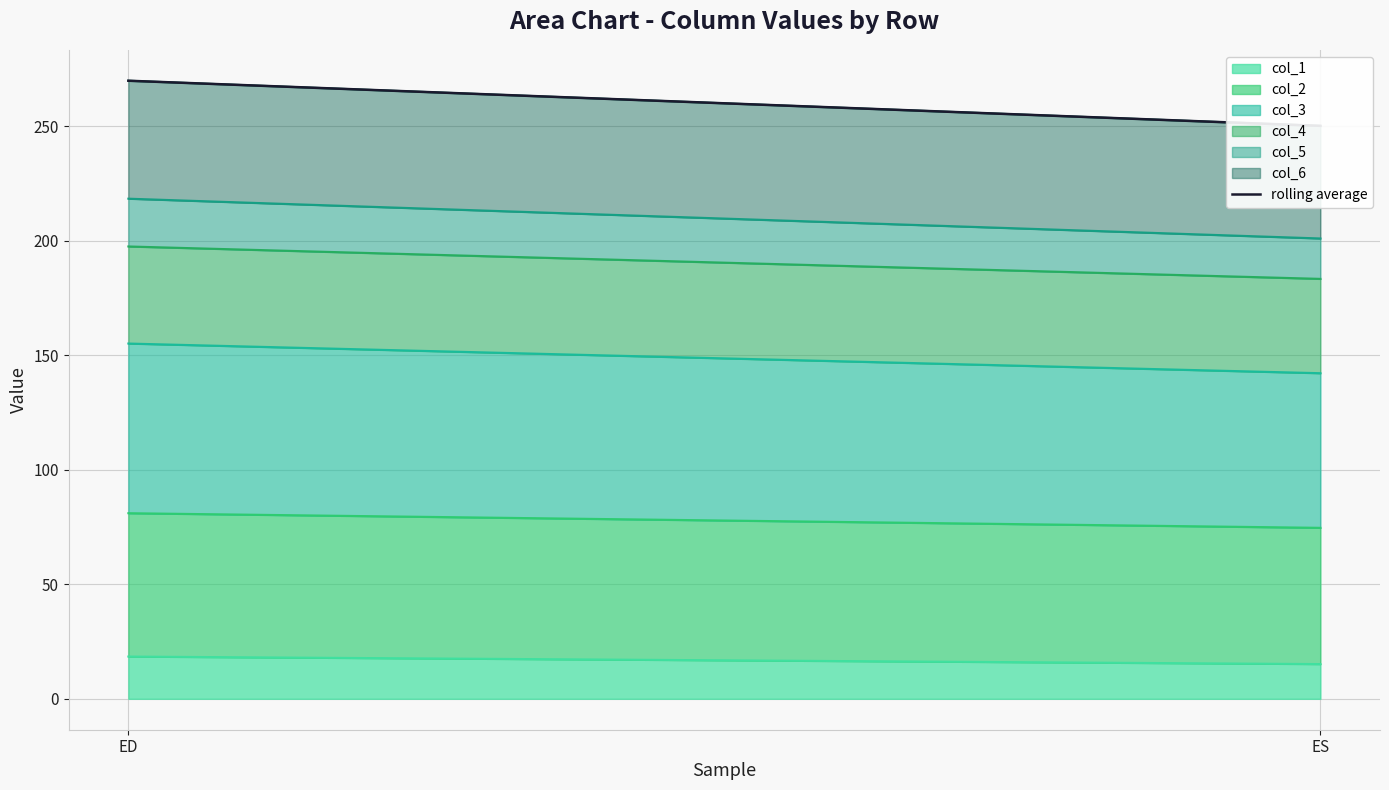

What is the sum of all values?

519.8